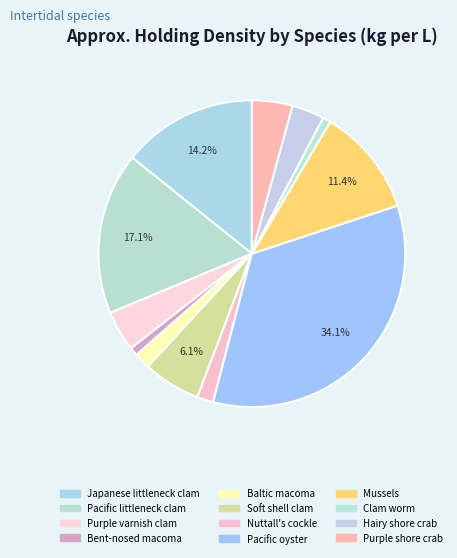

What percentage do Hairy shore crab and Mussels together represent?

14.8%